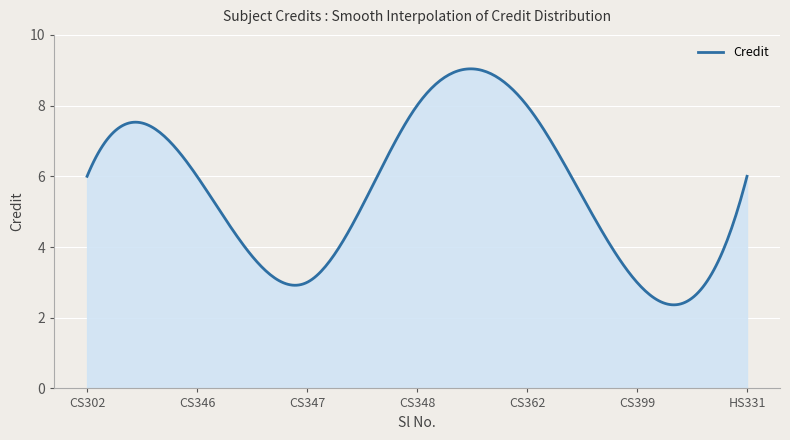

Does the chart have visible grid lines?

Yes